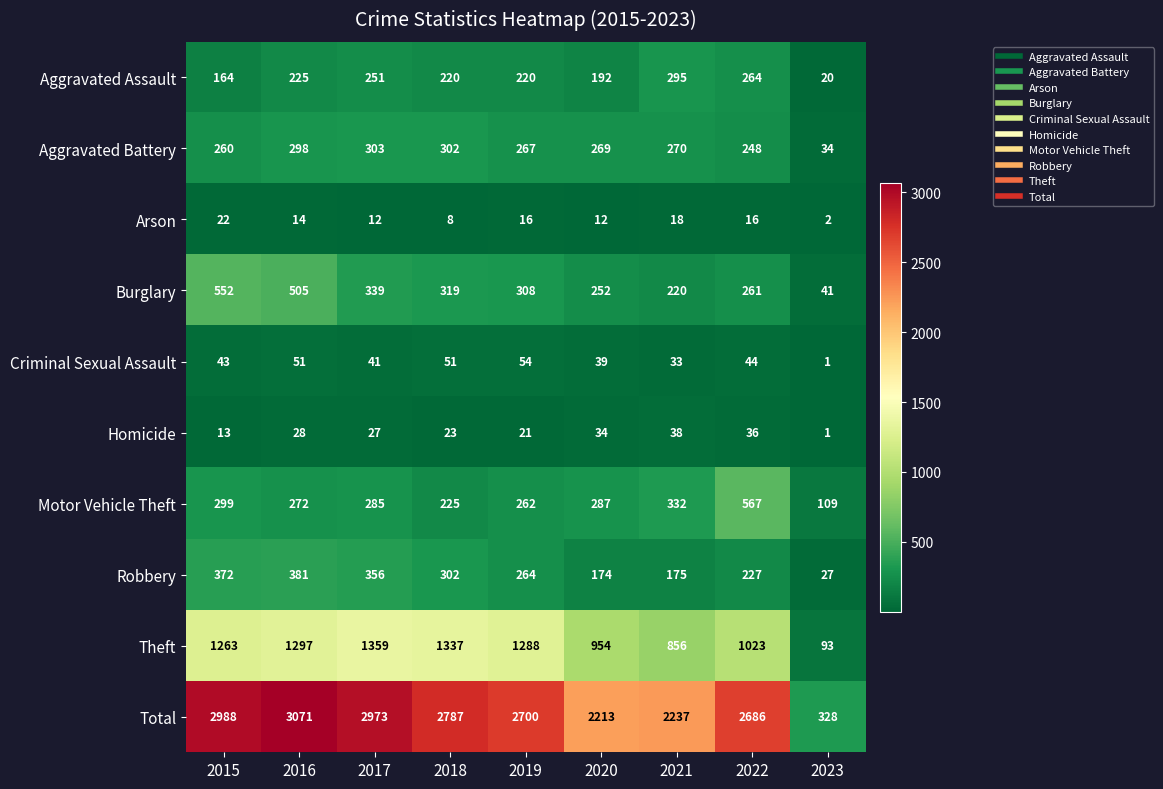

At how many categories does at least one series exceed 2537?

6